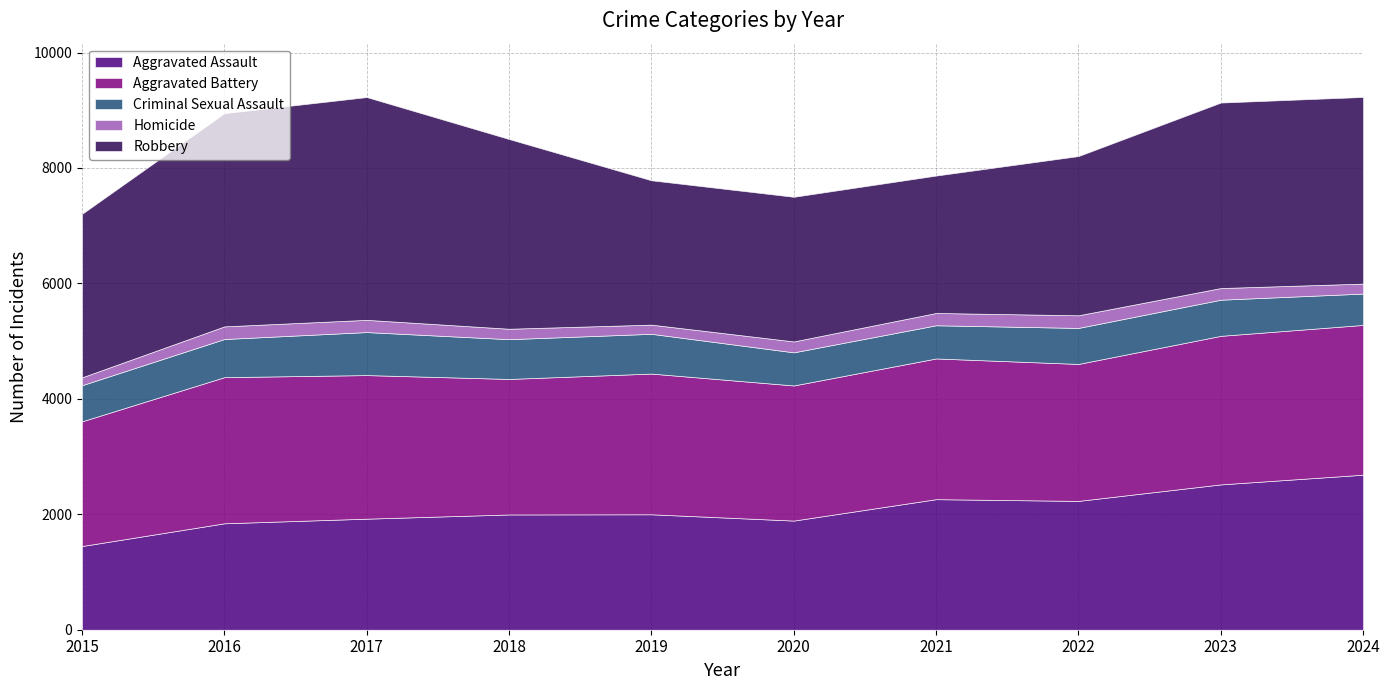

At 2020, list the series in order from largest to smallest.

Robbery, Aggravated Battery, Aggravated Assault, Criminal Sexual Assault, Homicide